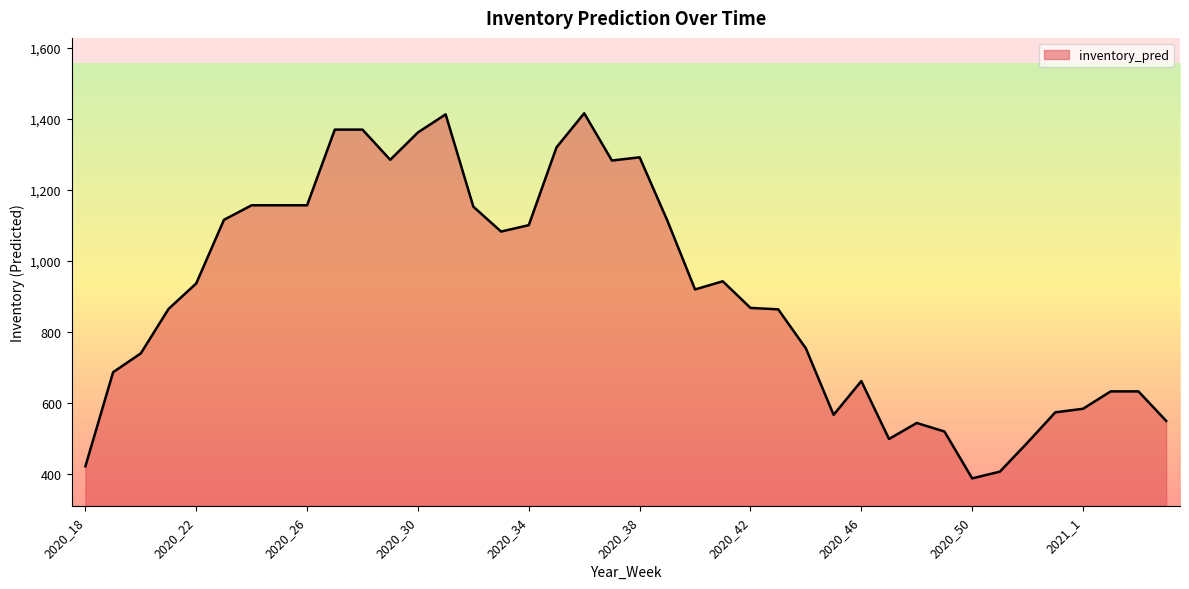

What is the minimum value shown in the chart?

387